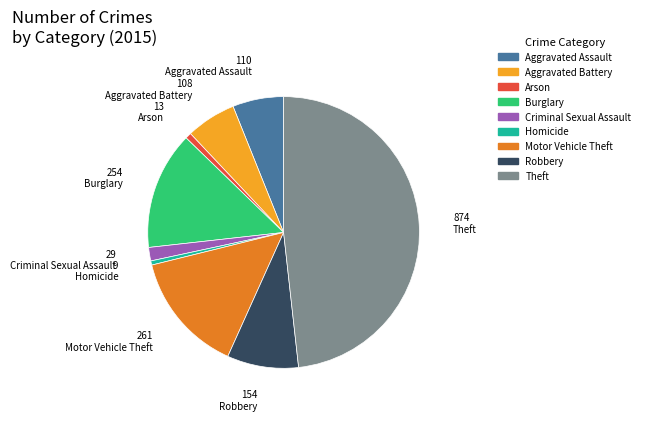

Between Burglary and Aggravated Battery, which is larger?

Burglary